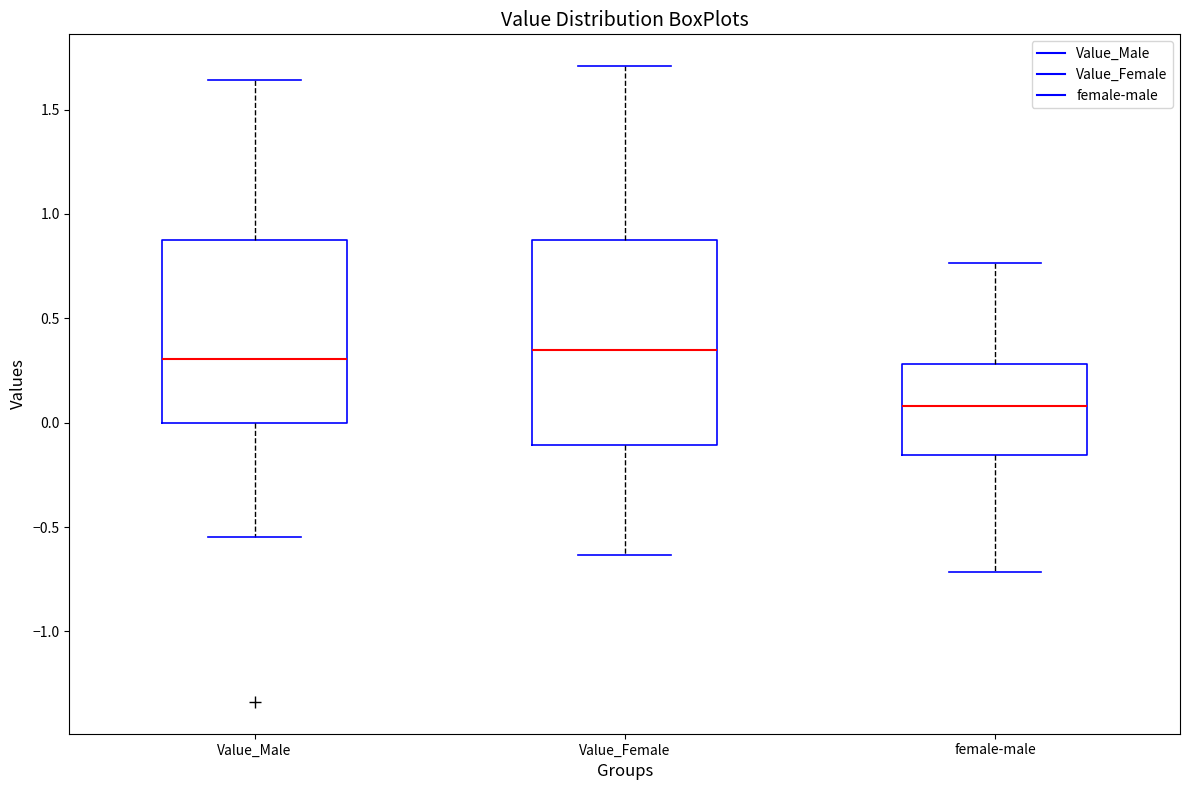

Comparing the boxes themselves (not the whiskers), which one is the tallest?

Value_Female